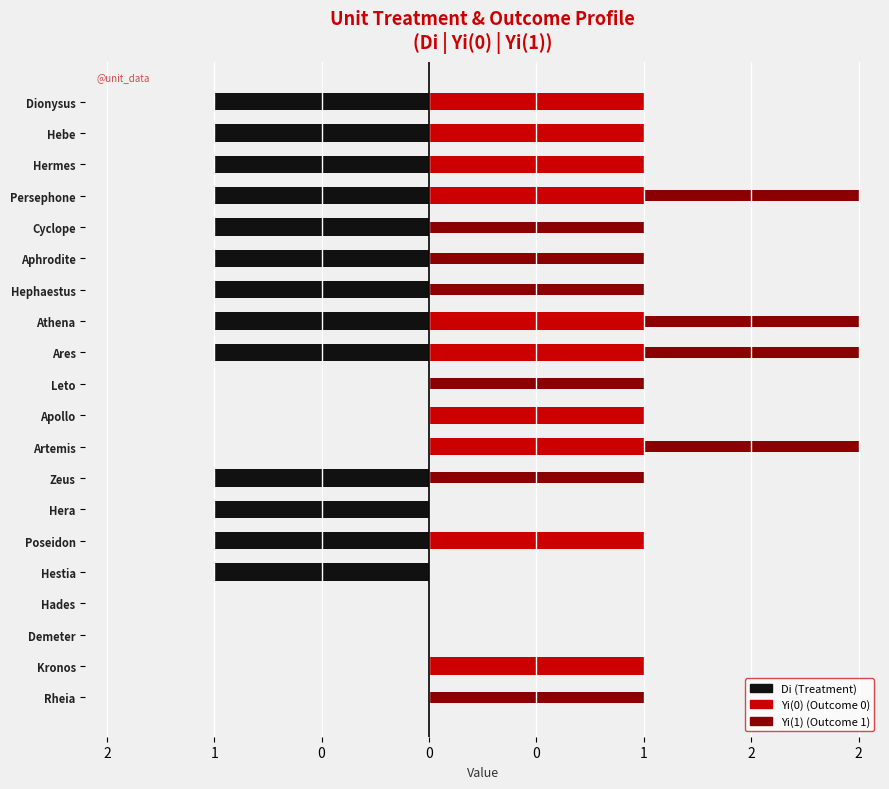

What is the minimum value shown in the chart?

-1